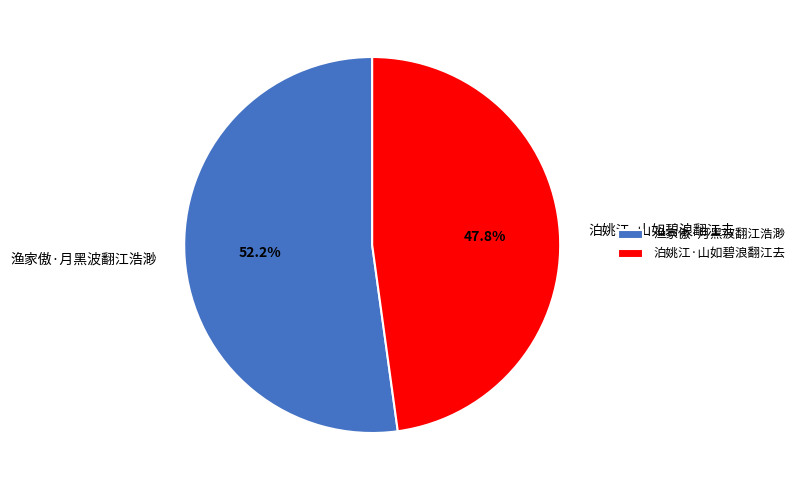

How many slices are in this pie chart?

2